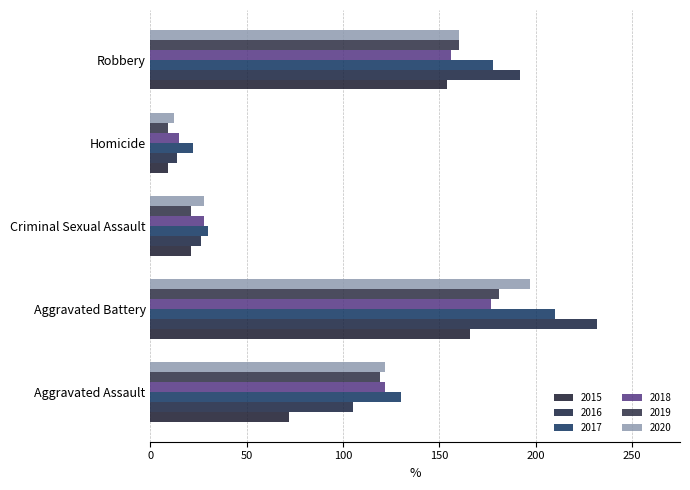

What position from the right is Aggravated Battery?

4